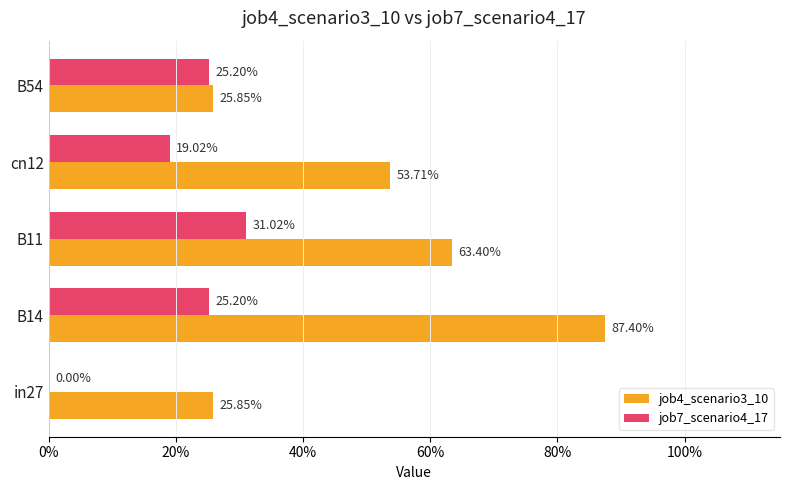

Which series has the largest range (max minus min)?

job4_scenario3_10